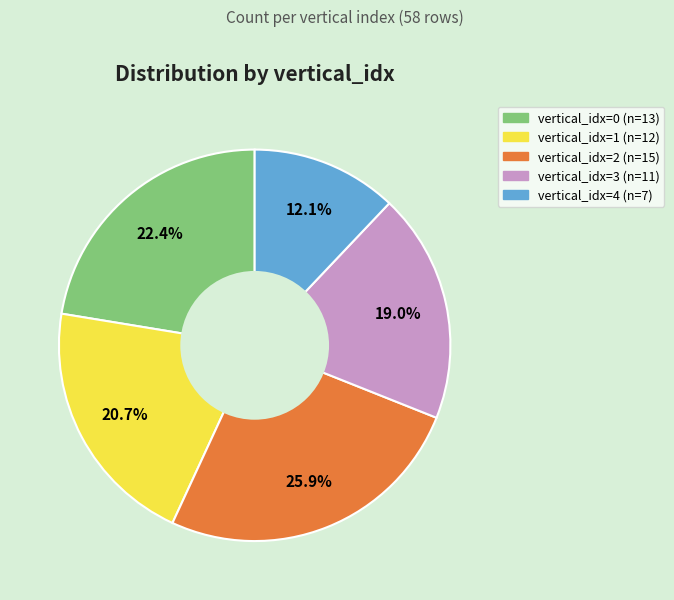

Does any single category account for the majority?

No